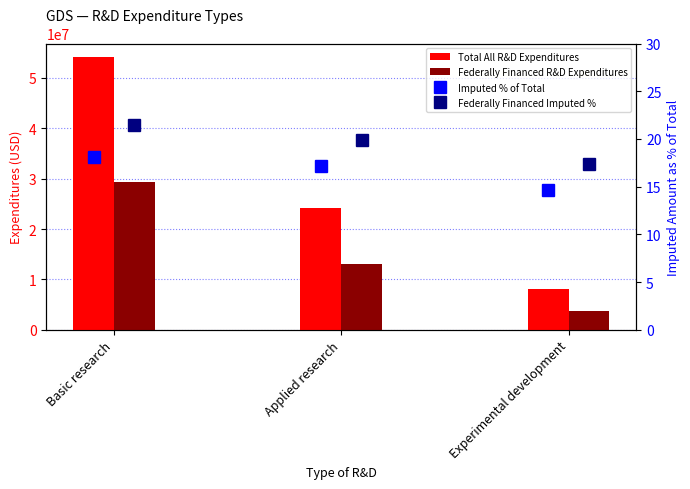

At how many categories does at least one series exceed 21294161?

2